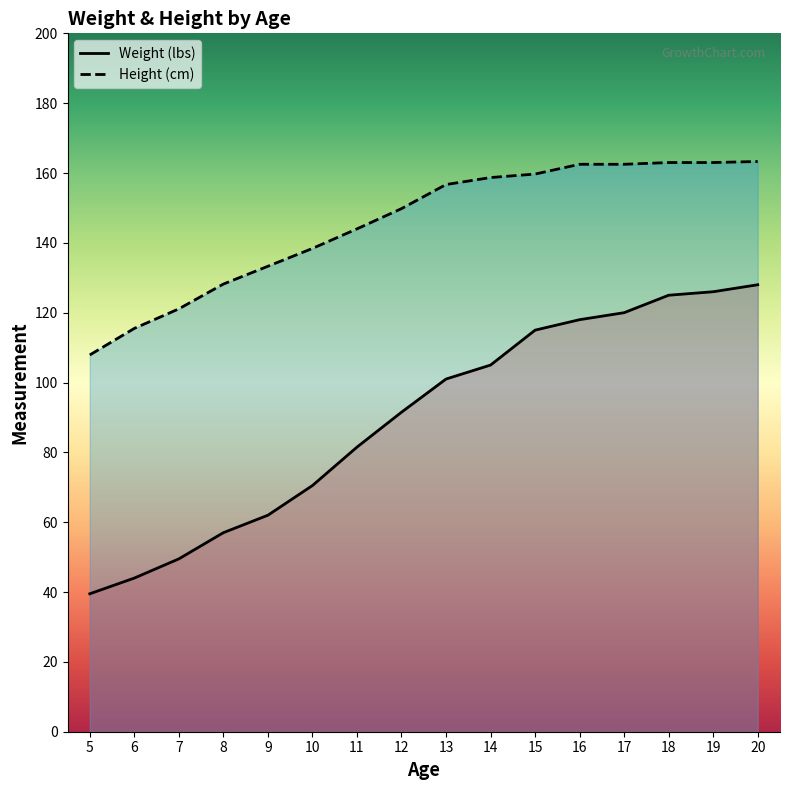

What value does the Weight (lbs) series have at 9?

62.0